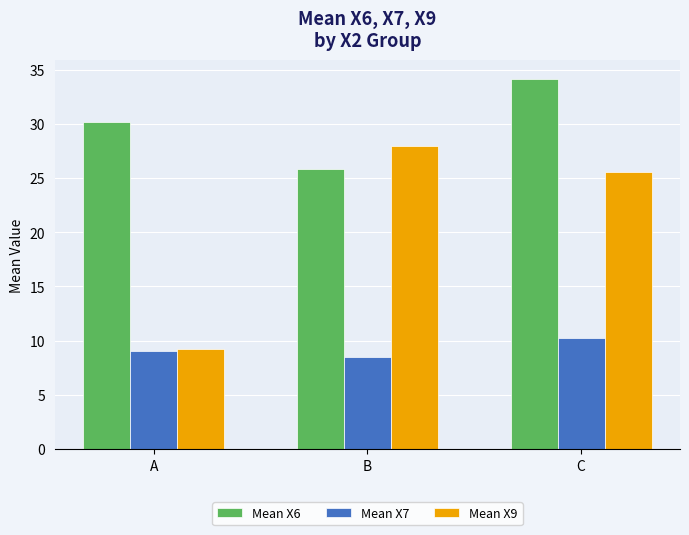

What are all the series names shown in the legend?

Mean X6, Mean X7, Mean X9